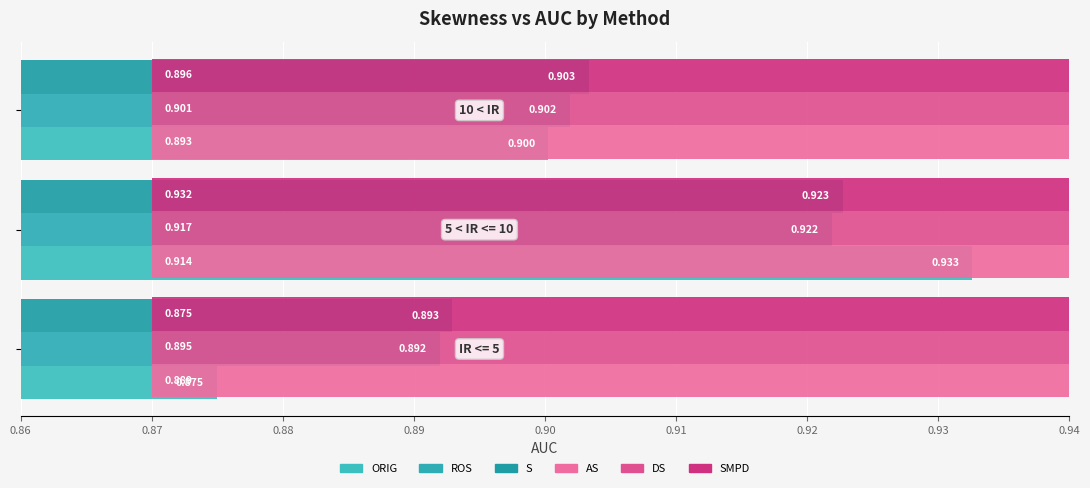

What is the average value of the DS series?

0.9